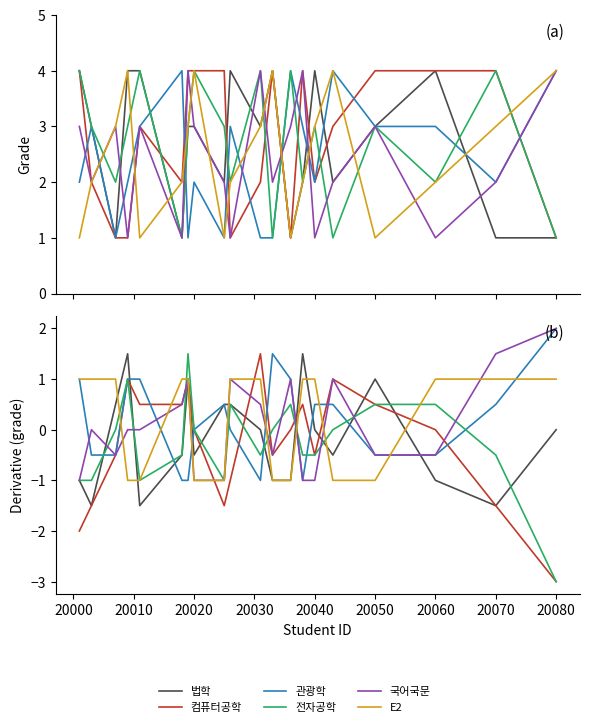

True or false: 컴퓨터공학 has a value of 0.0 at 20060.

True